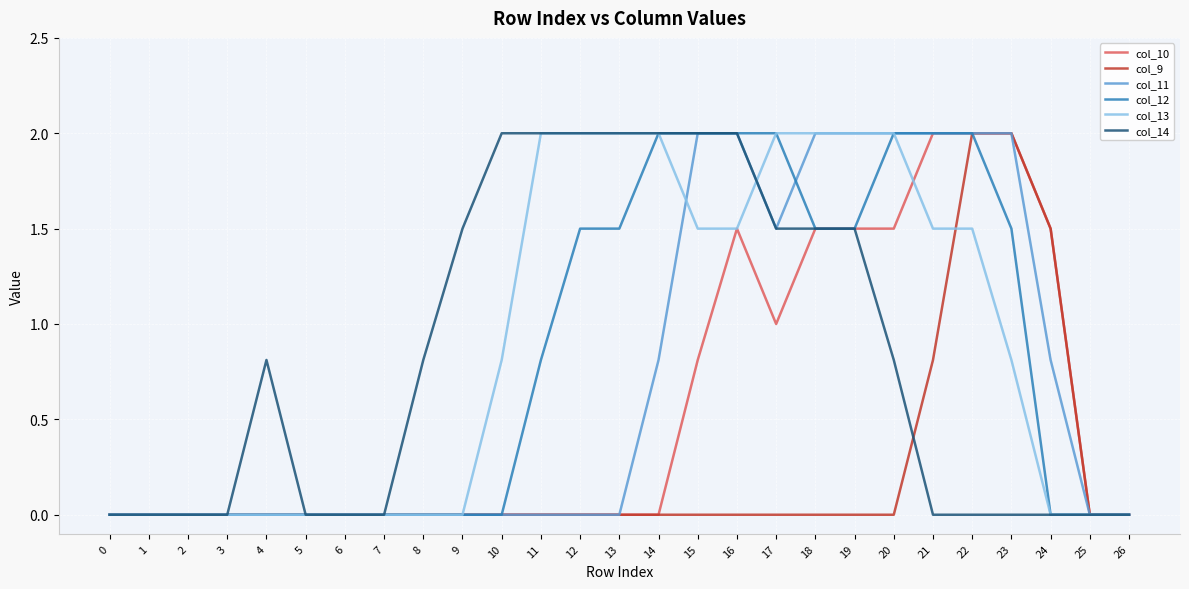

Read the col_13 value at 10.

0.8